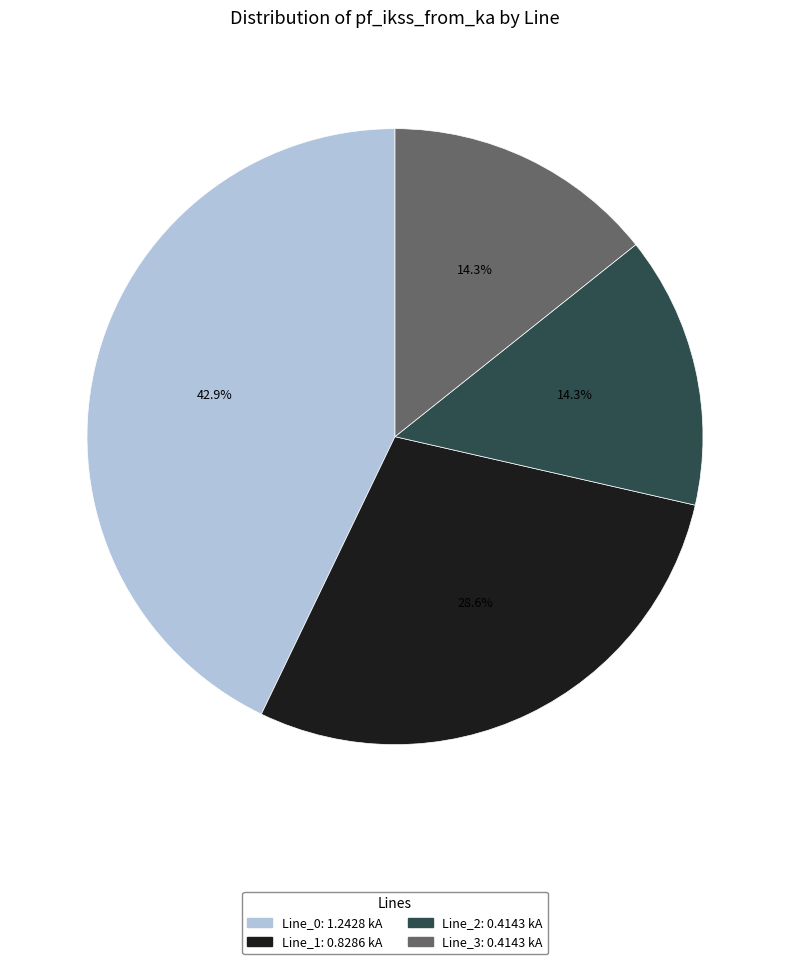

What is the largest slice in the pie chart?

Line_0